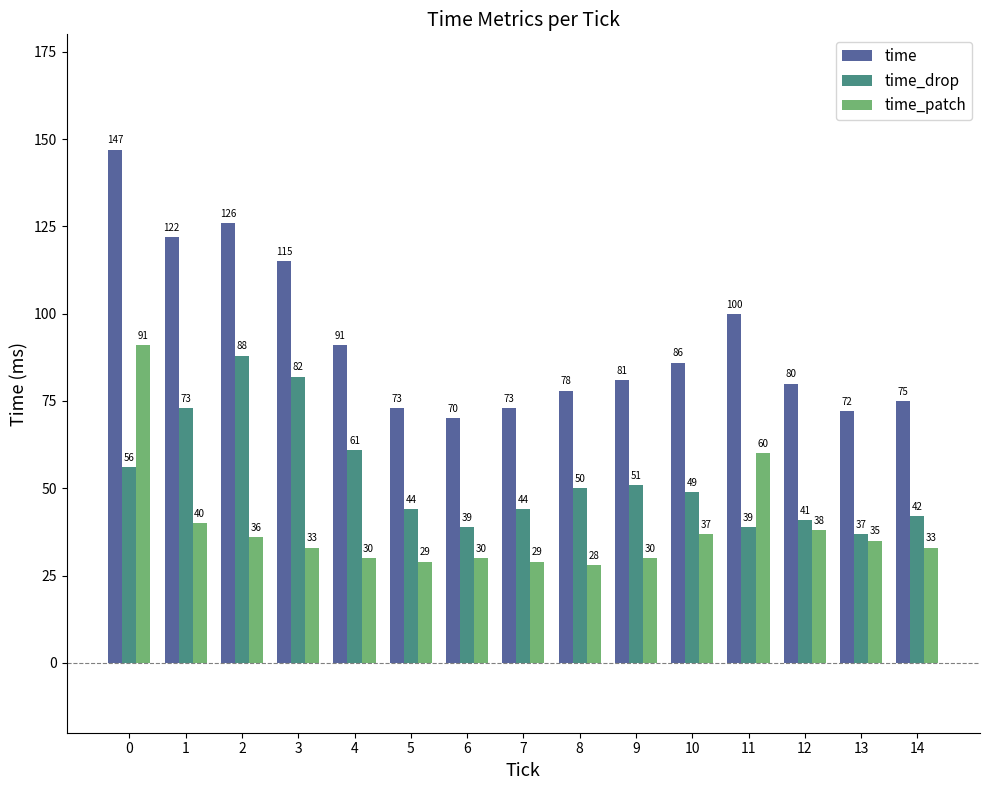

What value does the time_drop series have at 4?

61